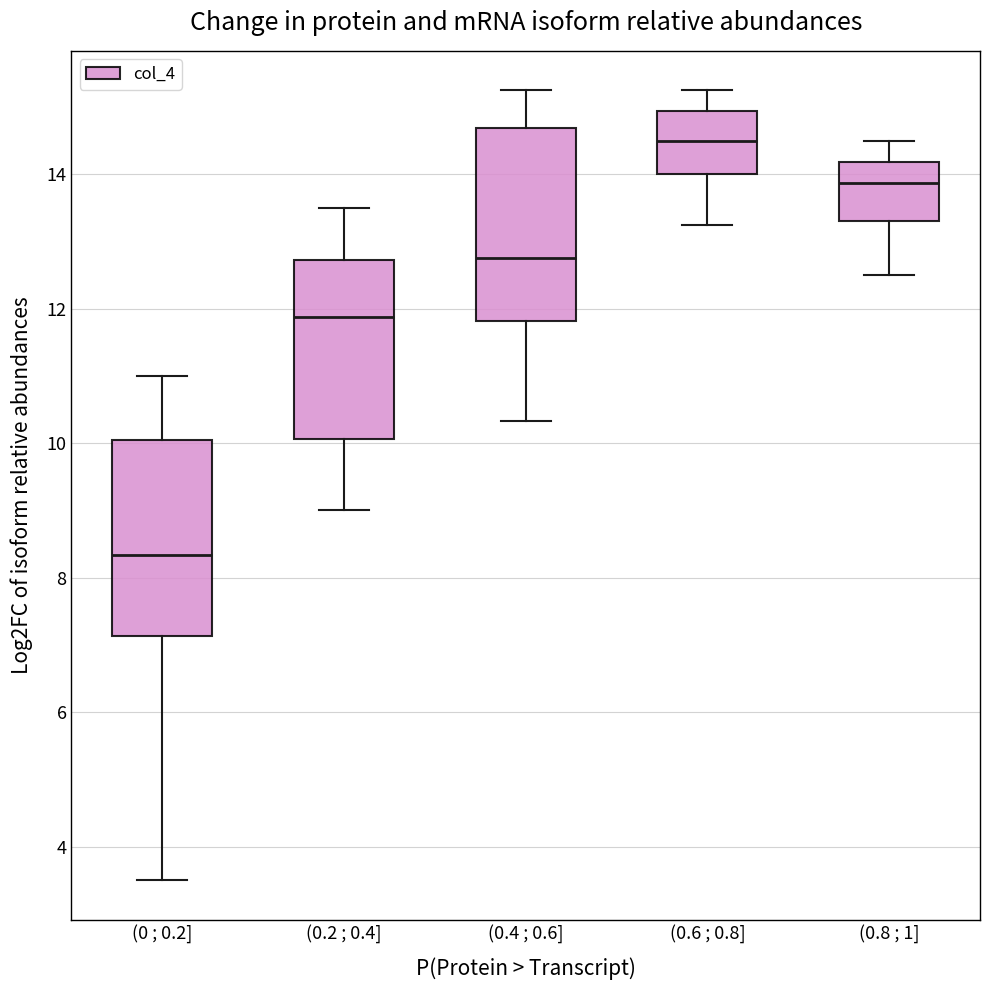

Reading left to right, transcribe this box plot: for each box, give where its median line is, the range the box spans, and where its two whiskers end, as read against the y-axis. The values are not printed on the chart, so give them approximately, as read against the axis.

(0 ; 0.2]: median 8.4, box 7.2 to 10.0, whiskers 3.6 to 11.0
(0.2 ; 0.4]: median 11.8, box 10.0 to 12.8, whiskers 9.0 to 13.6
(0.4 ; 0.6]: median 12.8, box 11.8 to 14.6, whiskers 10.4 to 15.2
(0.6 ; 0.8]: median 14.6, box 14.0 to 15.0, whiskers 13.2 to 15.2
(0.8 ; 1]: median 13.8, box 13.4 to 14.2, whiskers 12.6 to 14.6